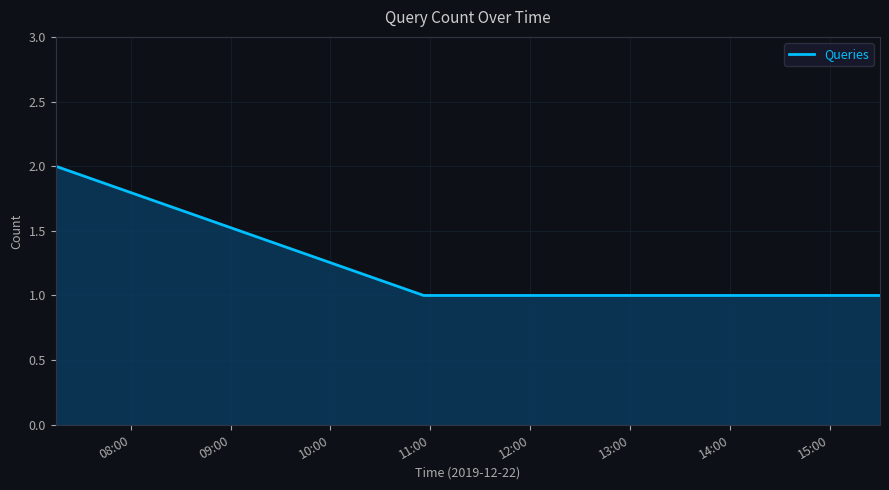

What is the average value?

1